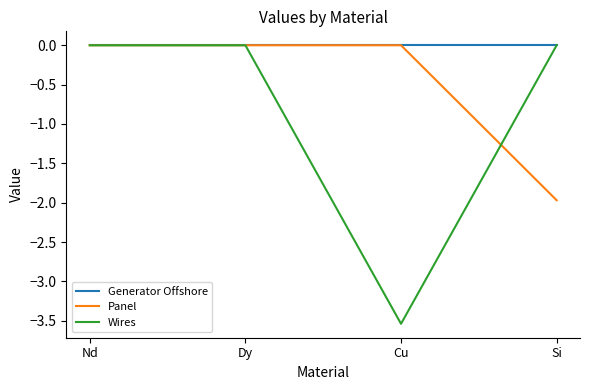

Is this an area chart (filled region under the line)?

No